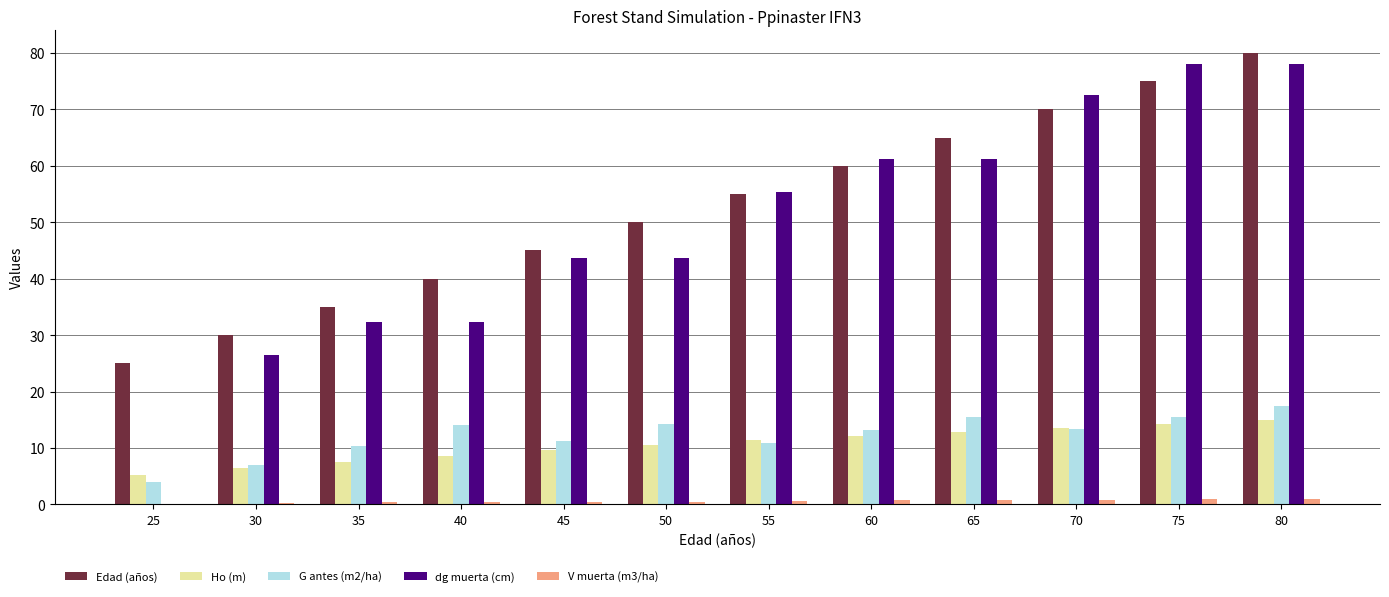

Is the value of V muerta (m3/ha) at 65 greater than the value of Ho (m) at 30?

No